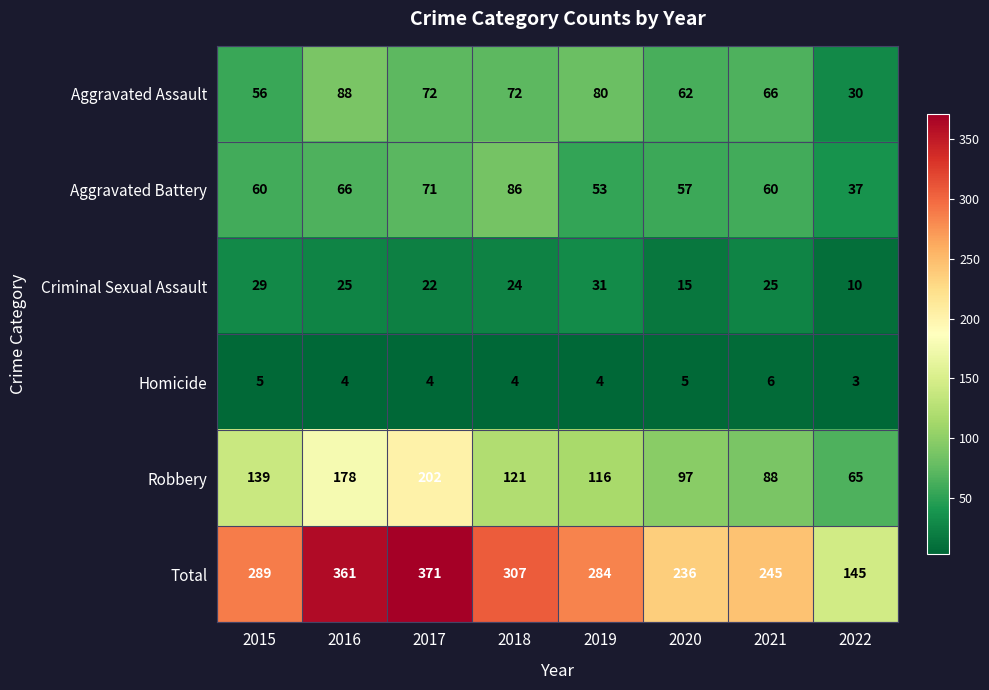

How many data points in Aggravated Battery are less than 60?

3